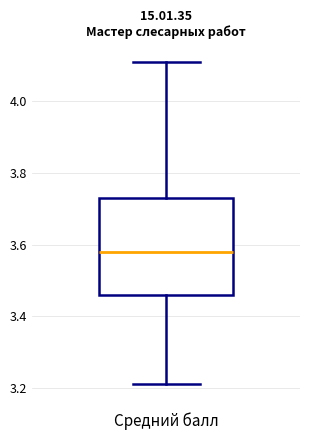

Where does the upper whisker of the box end on the y-axis? The values are not printed on the chart, so give them approximately, as read against the axis.

4.12